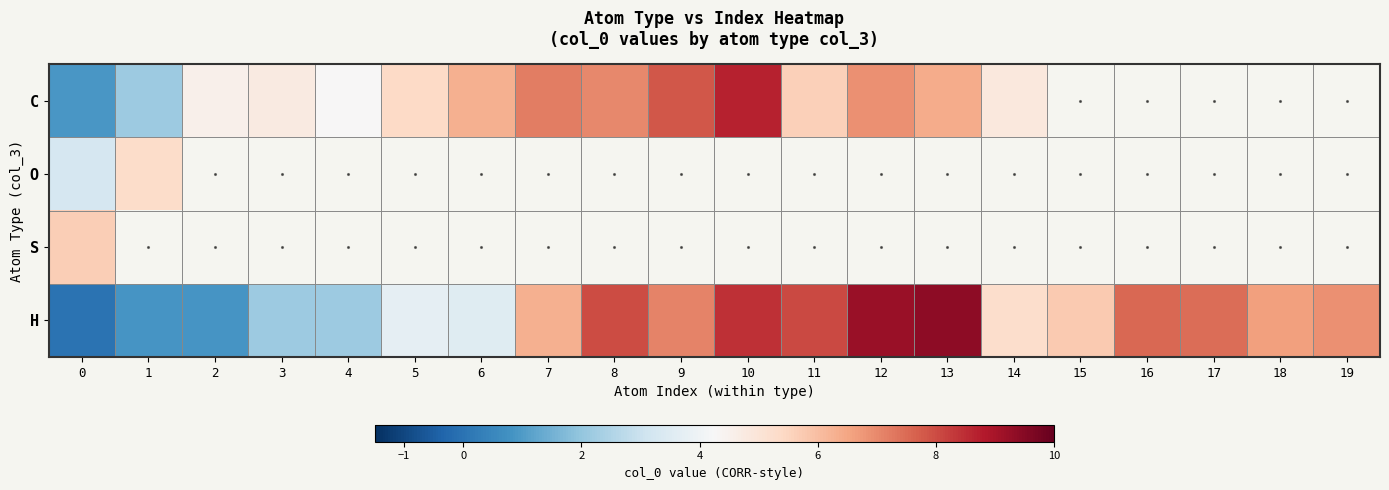

List the series in order of their peak value, highest first.

H, C, S, O